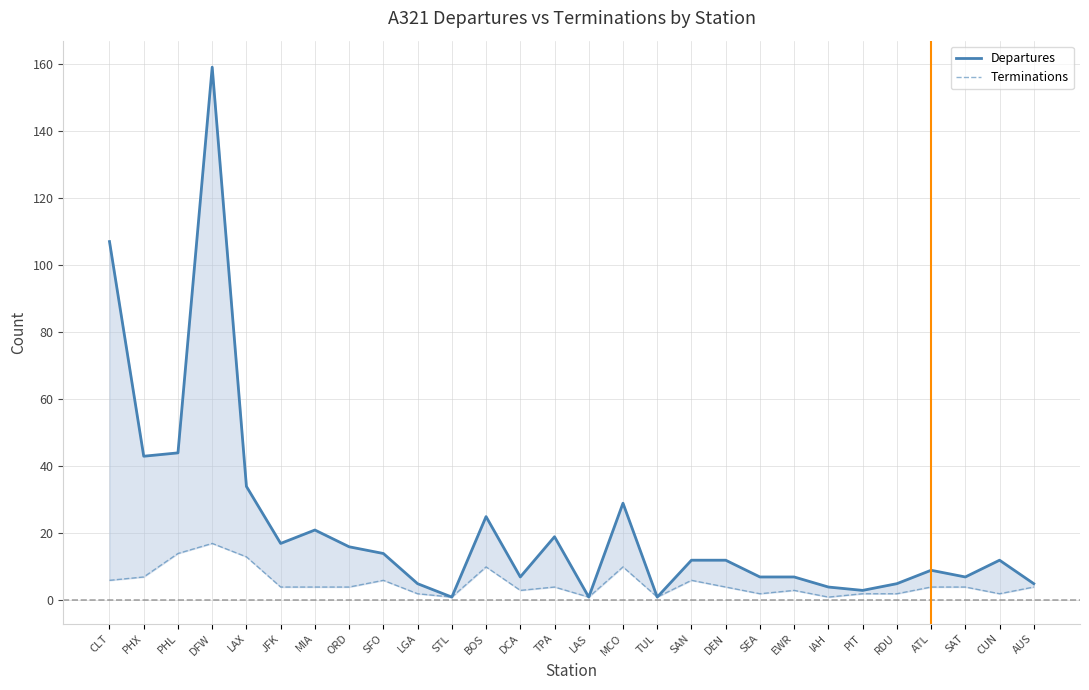

Rank the series by their maximum value, from highest to lowest.

Departures, Terminations